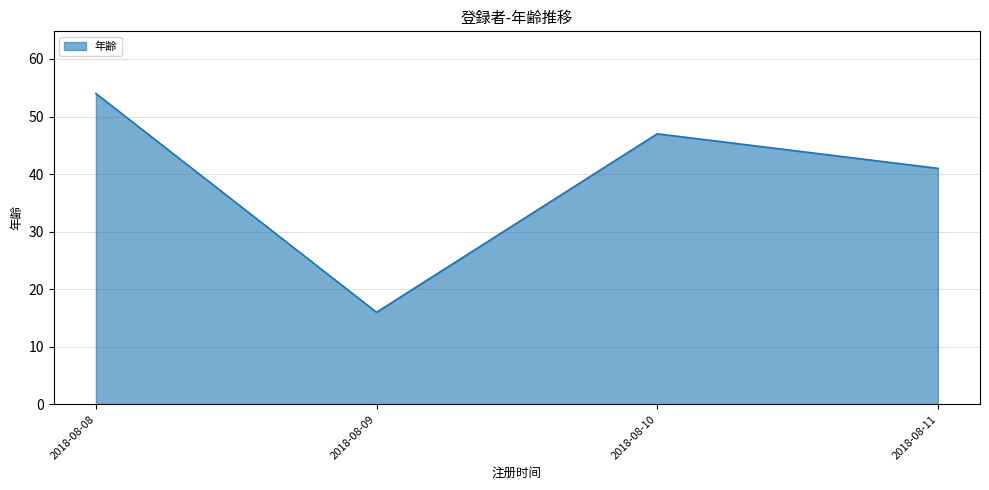

List the labels in order of value, largest first.

2018-08-08, 2018-08-10, 2018-08-11, 2018-08-09